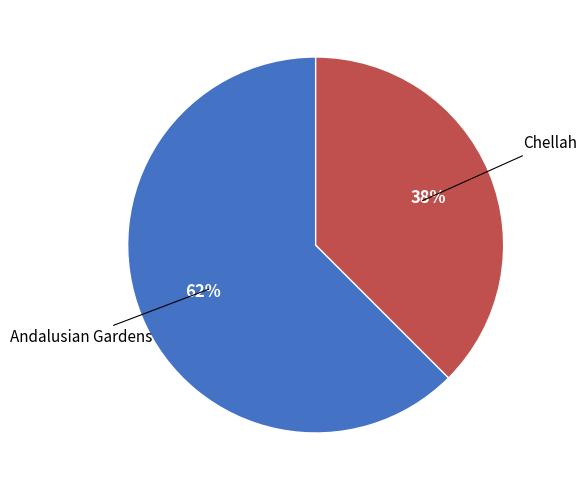

Does any single category account for the majority?

Yes